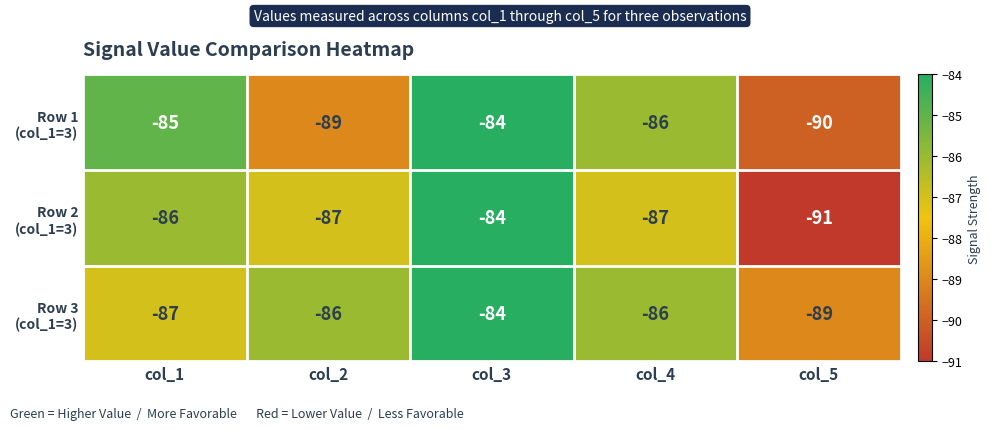

What is the smallest value displayed?

-91